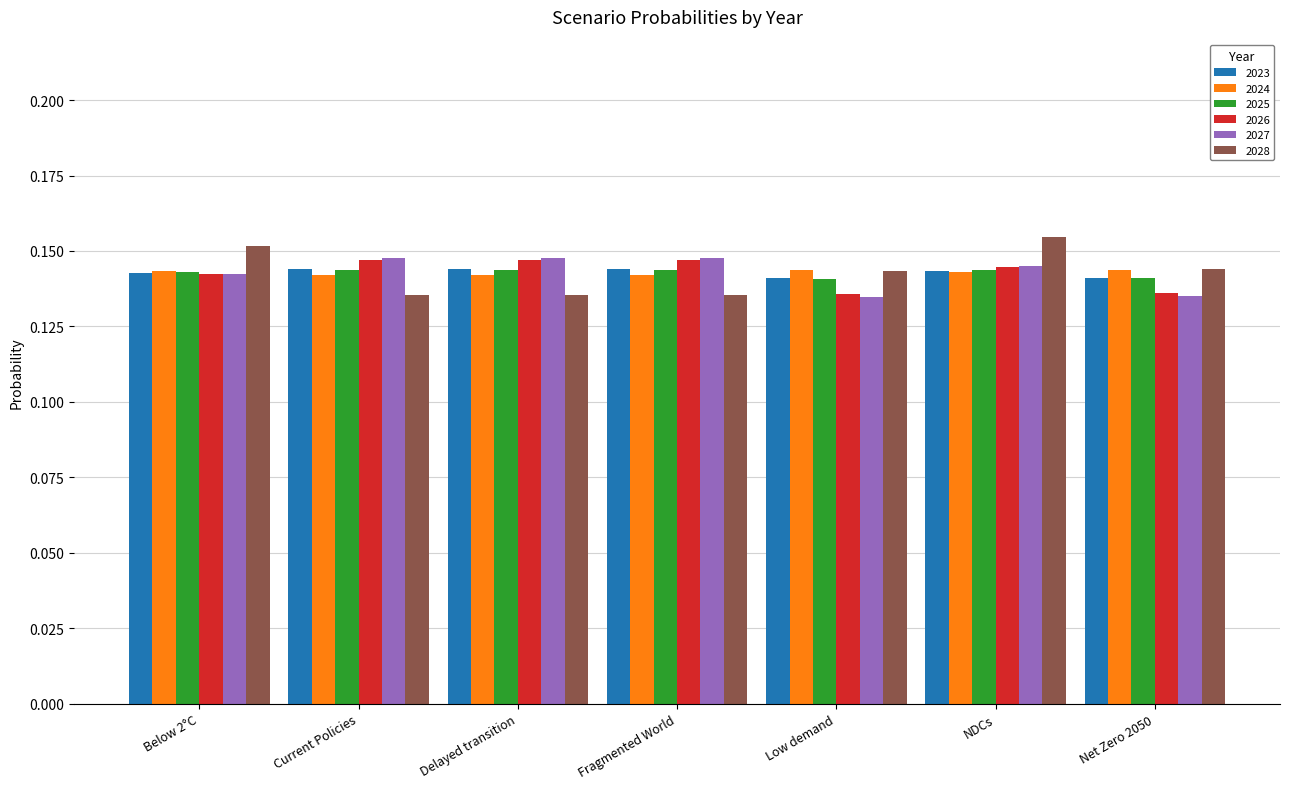

What is the label of the 5th bar from the right?

Delayed transition